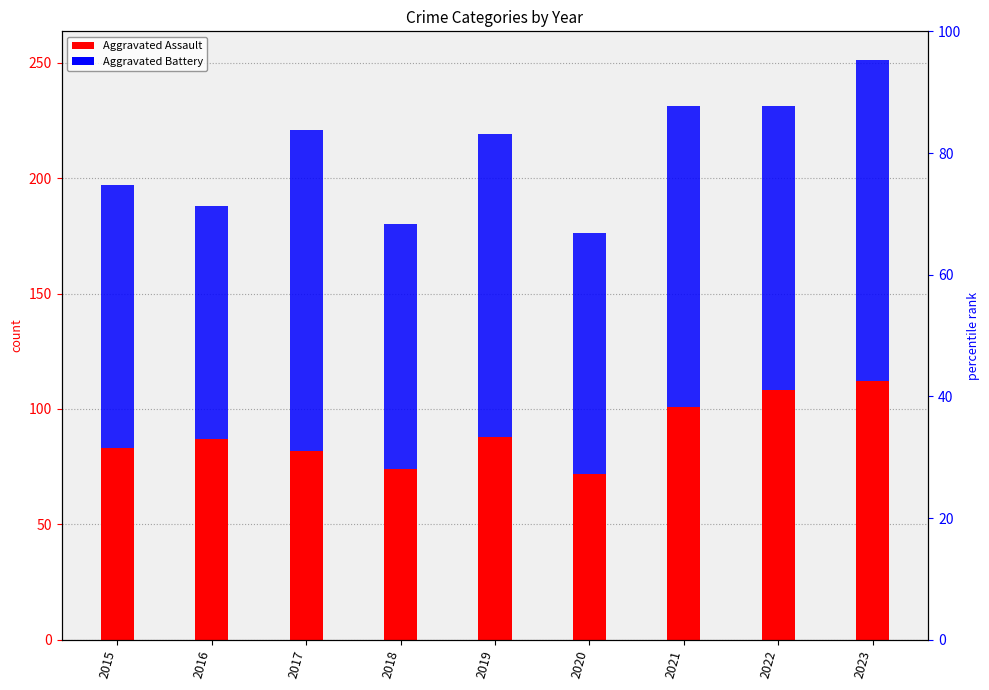

Where does the Aggravated Battery series first go above 123?

2017